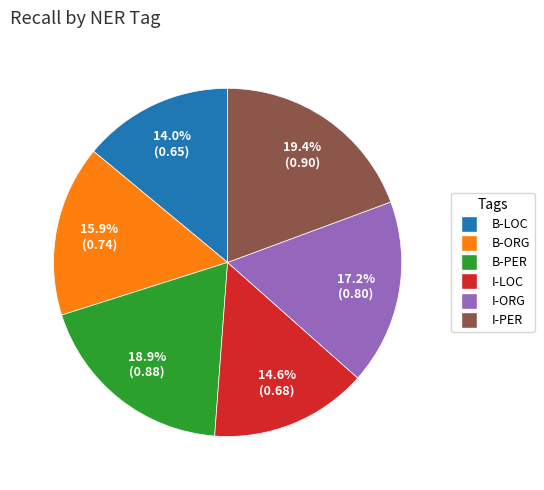

Does B-LOC represent more than half of the total?

No